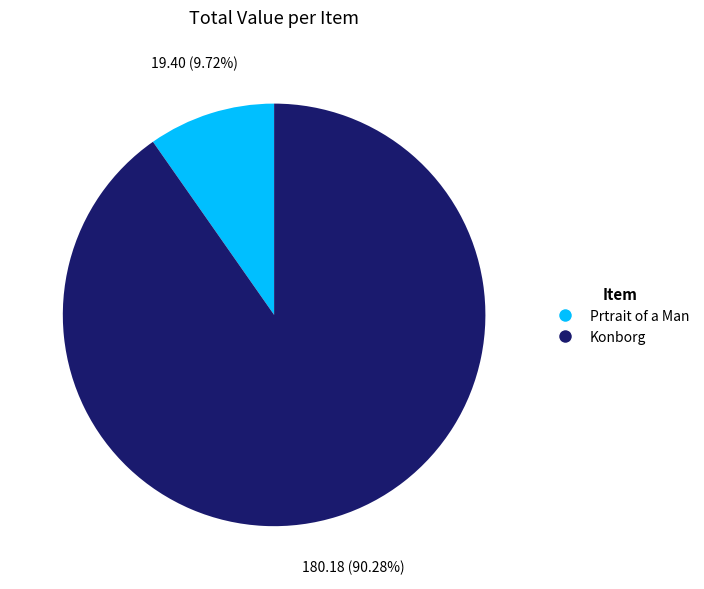

What percentage is the Konborg slice, to the nearest percent?

90%